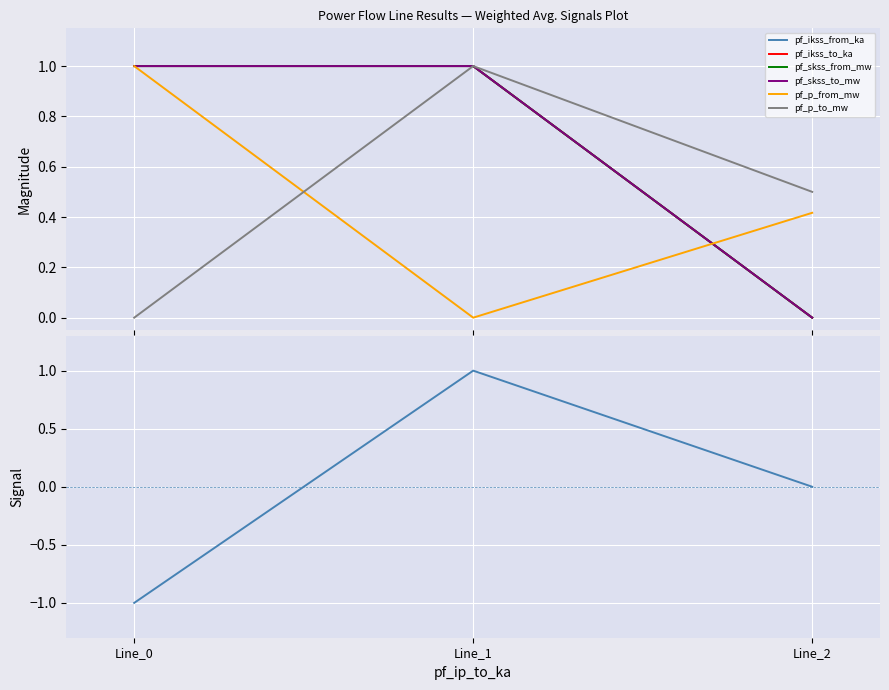

Between Line_1 and Line_2, which is larger?

Line_1